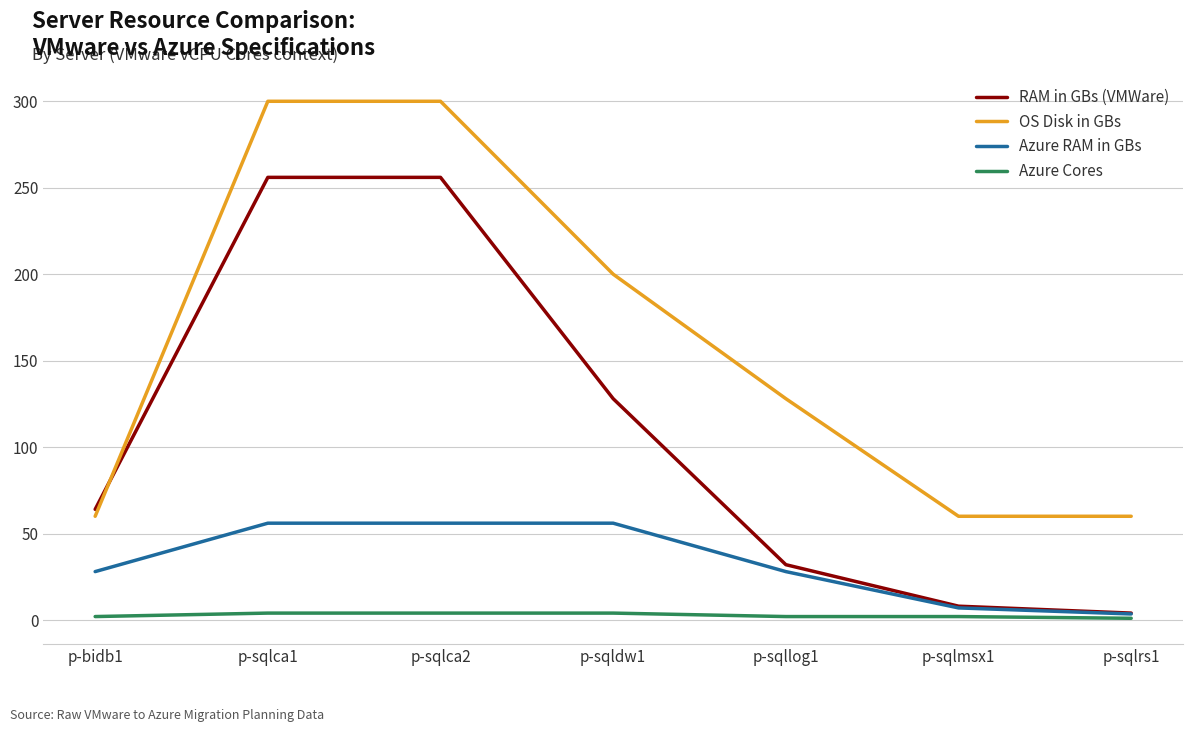

The Azure RAM in GBs series shows 28.0 at p-bidb1. True or false?

True